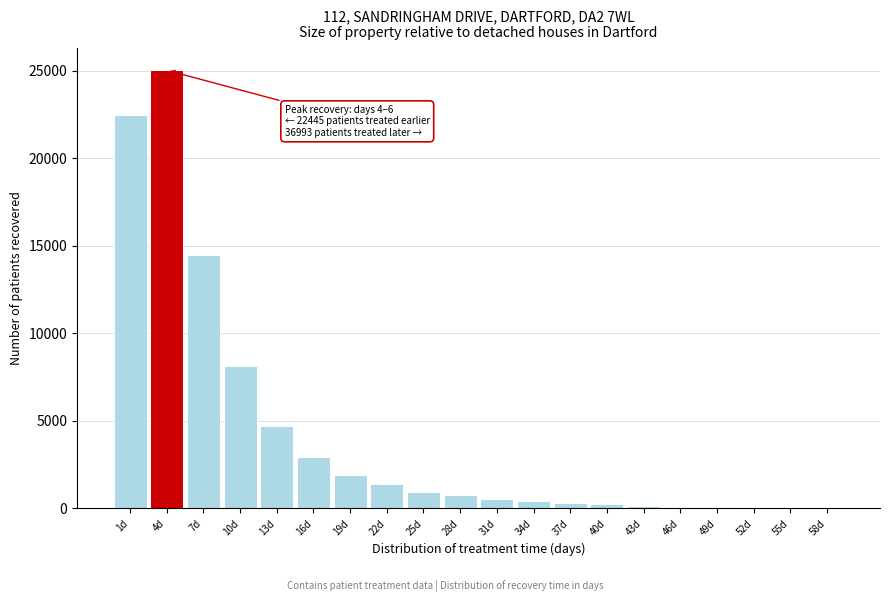

At which label is the value closest to 12515?

7d